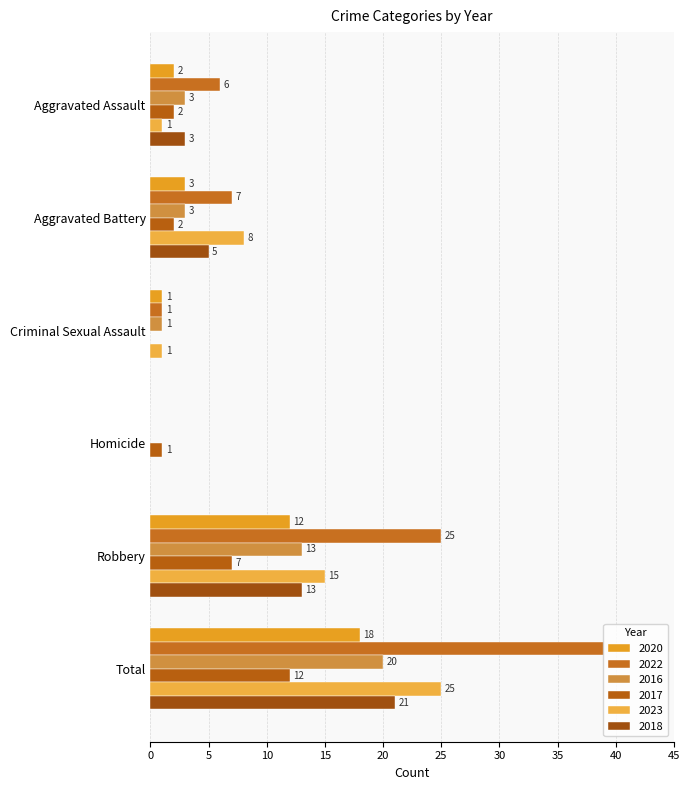

Is it true that 2023 equals 15 at Robbery?

True